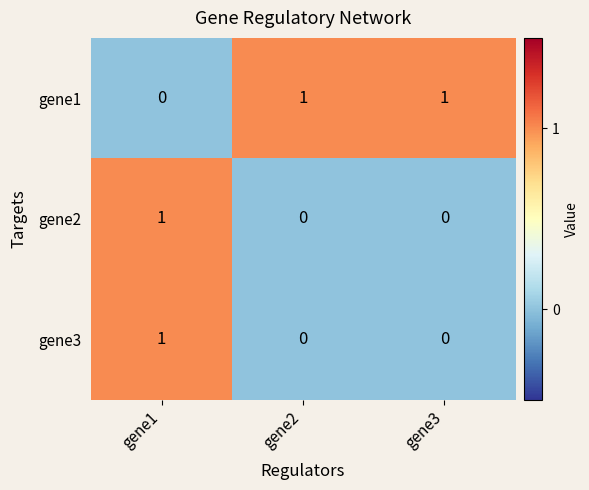

At which label does gene1 reach its minimum?

gene1